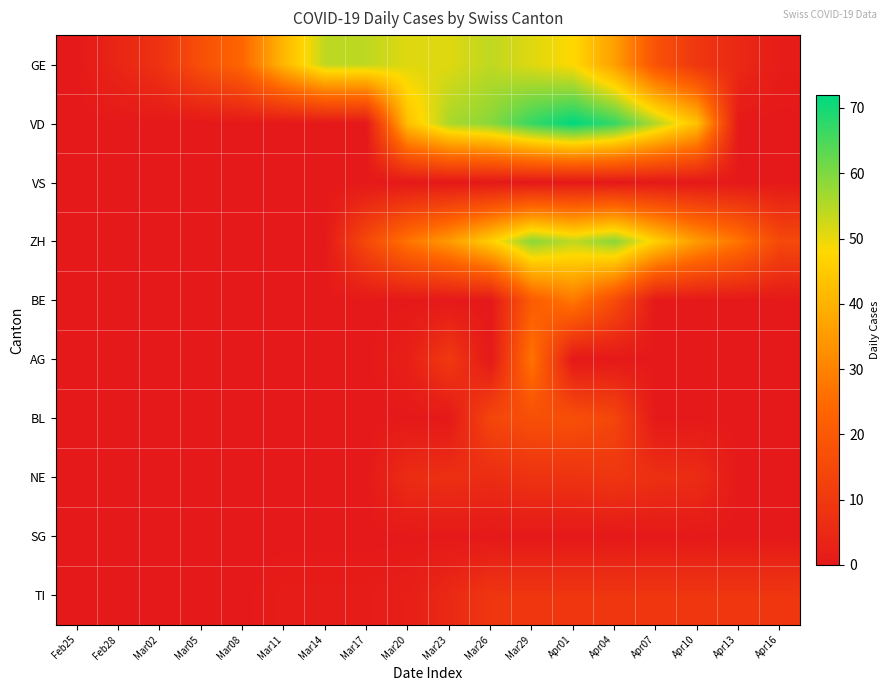

Reading left to right, extract all data points from this chart.

GE: Feb25=0	Feb28=4	Mar02=8	Mar05=17	Mar08=24	Mar11=41	Mar14=54	Mar17=54	Mar20=51	Mar23=51	Mar26=54	Mar29=51	Apr01=48	Apr04=36	Apr07=18	Apr10=9	Apr13=5	Apr16=1
VD: Feb25=0	Feb28=0	Mar02=0	Mar05=0	Mar08=0	Mar11=0	Mar14=0	Mar17=0	Mar20=43	Mar23=56	Mar26=59	Mar29=67	Apr01=72	Apr04=67	Apr07=55	Apr10=43	Apr13=0	Apr16=0
VS: Feb25=0	Feb28=0	Mar02=0	Mar05=0	Mar08=0	Mar11=0	Mar14=0	Mar17=0	Mar20=0	Mar23=0	Mar26=0	Mar29=0	Apr01=0	Apr04=0	Apr07=0	Apr10=0	Apr13=0	Apr16=0
ZH: Feb25=0	Feb28=0	Mar02=0	Mar05=0	Mar08=0	Mar11=0	Mar14=0	Mar17=15	Mar20=27	Mar23=35	Mar26=46	Mar29=59	Apr01=54	Apr04=59	Apr07=46	Apr10=35	Apr13=27	Apr16=15
BE: Feb25=0	Feb28=0	Mar02=0	Mar05=0	Mar08=0	Mar11=0	Mar14=0	Mar17=0	Mar20=0	Mar23=0	Mar26=0	Mar29=21	Apr01=28	Apr04=16	Apr07=0	Apr10=0	Apr13=0	Apr16=0
AG: Feb25=0	Feb28=0	Mar02=0	Mar05=0	Mar08=0	Mar11=0	Mar14=0	Mar17=0	Mar20=2	Mar23=10	Mar26=0	Mar29=27	Apr01=0	Apr04=0	Apr07=0	Apr10=0	Apr13=0	Apr16=0
BL: Feb25=0	Feb28=0	Mar02=0	Mar05=0	Mar08=0	Mar11=0	Mar14=0	Mar17=0	Mar20=0	Mar23=0	Mar26=14	Mar29=17	Apr01=17	Apr04=14	Apr07=0	Apr10=0	Apr13=0	Apr16=0
NE: Feb25=0	Feb28=0	Mar02=0	Mar05=0	Mar08=0	Mar11=0	Mar14=0	Mar17=0	Mar20=6	Mar23=7	Mar26=6	Mar29=8	Apr01=8	Apr04=9	Apr07=7	Apr10=6	Apr13=0	Apr16=0
SG: Feb25=0	Feb28=0	Mar02=0	Mar05=0	Mar08=0	Mar11=0	Mar14=0	Mar17=0	Mar20=0	Mar23=0	Mar26=0	Mar29=0	Apr01=0	Apr04=0	Apr07=0	Apr10=0	Apr13=0	Apr16=0
TI: Feb25=0	Feb28=0	Mar02=0	Mar05=0	Mar08=0	Mar11=1	Mar14=1	Mar17=1	Mar20=2	Mar23=5	Mar26=9	Mar29=9	Apr01=9	Apr04=9	Apr07=9	Apr10=9	Apr13=9	Apr16=9